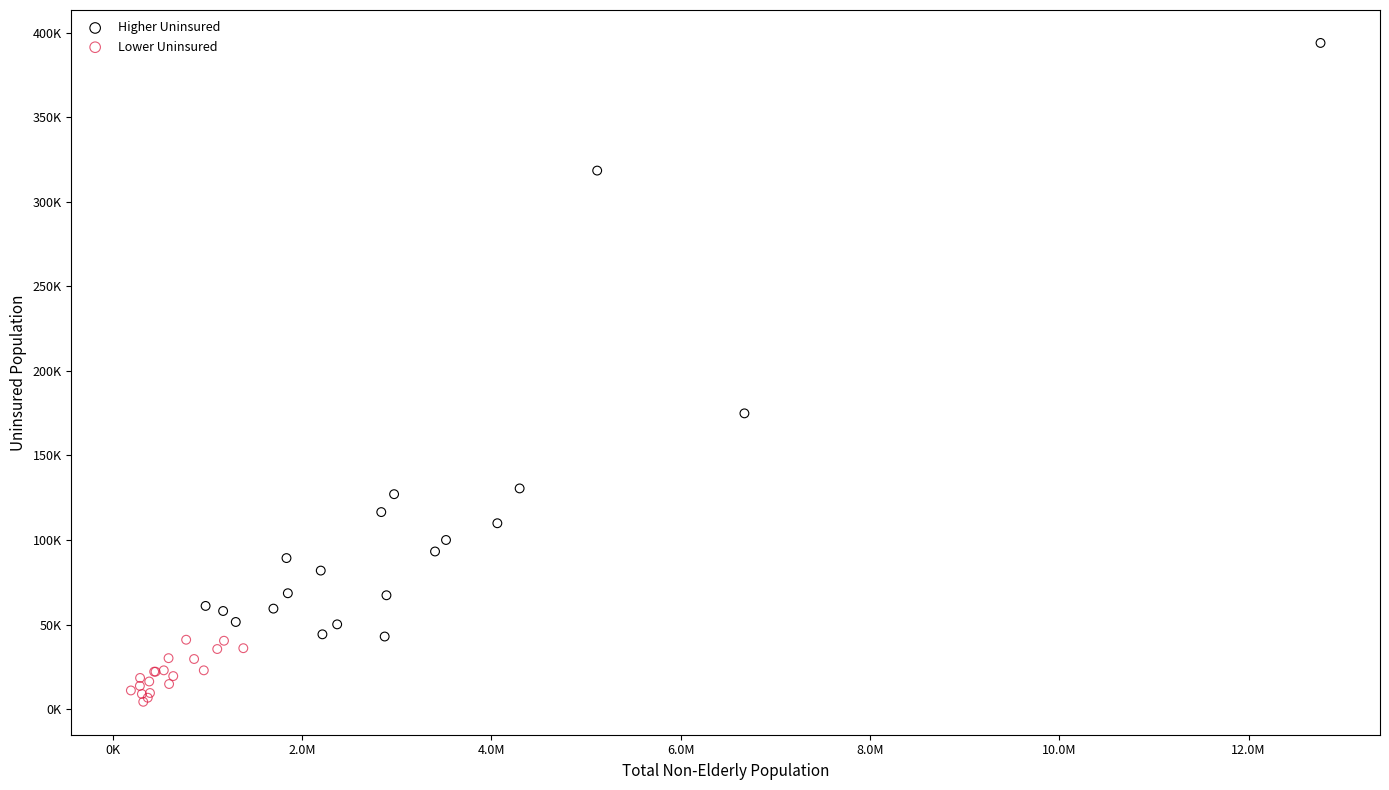

What are all the series names shown in the legend?

Higher Uninsured, Lower Uninsured